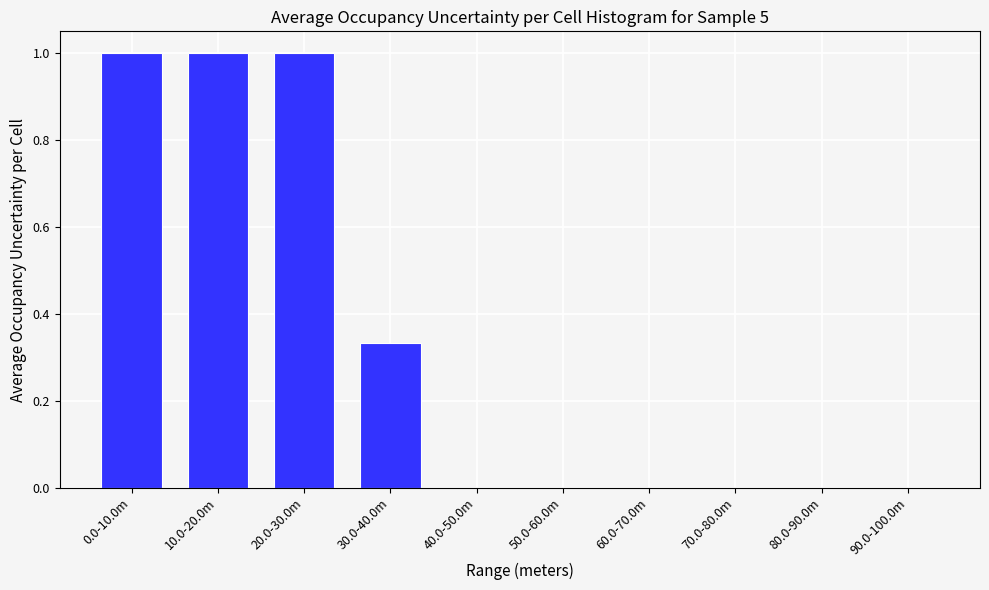

What is the maximum value shown in the chart?

1.0